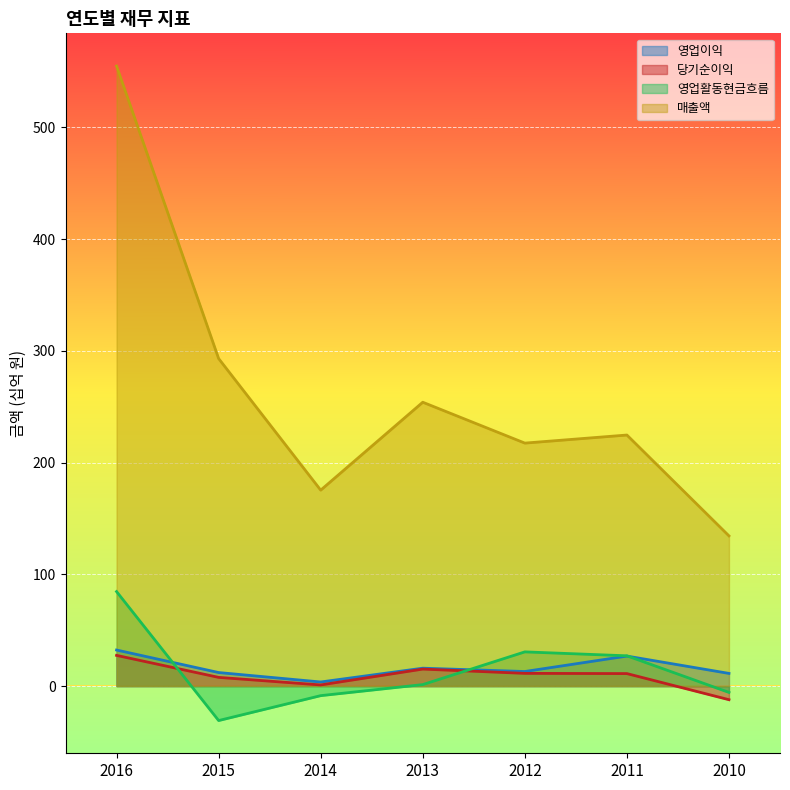

At which category does 매출액 reach its first local peak?

2013